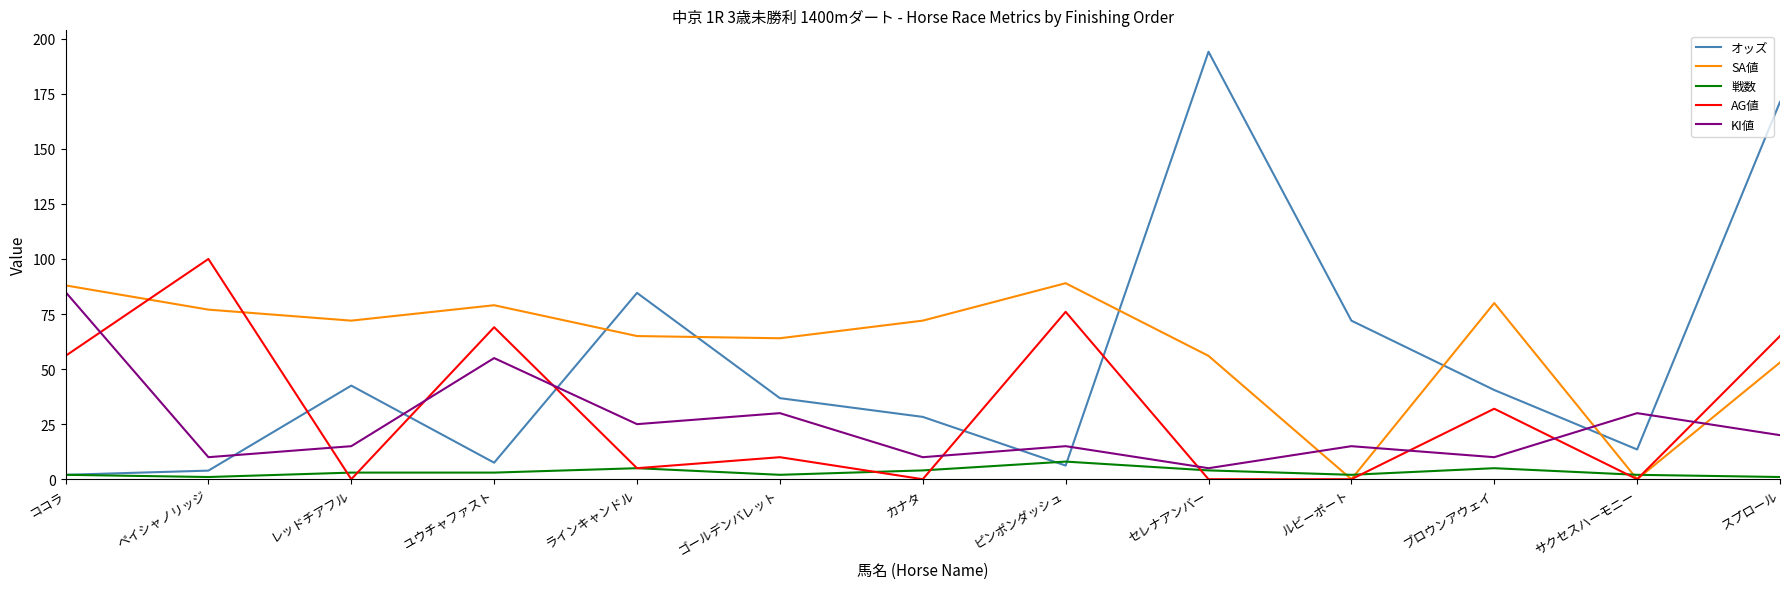

True or false: オッズ has a value of 6.2 at ピンポンダッシュ.

True